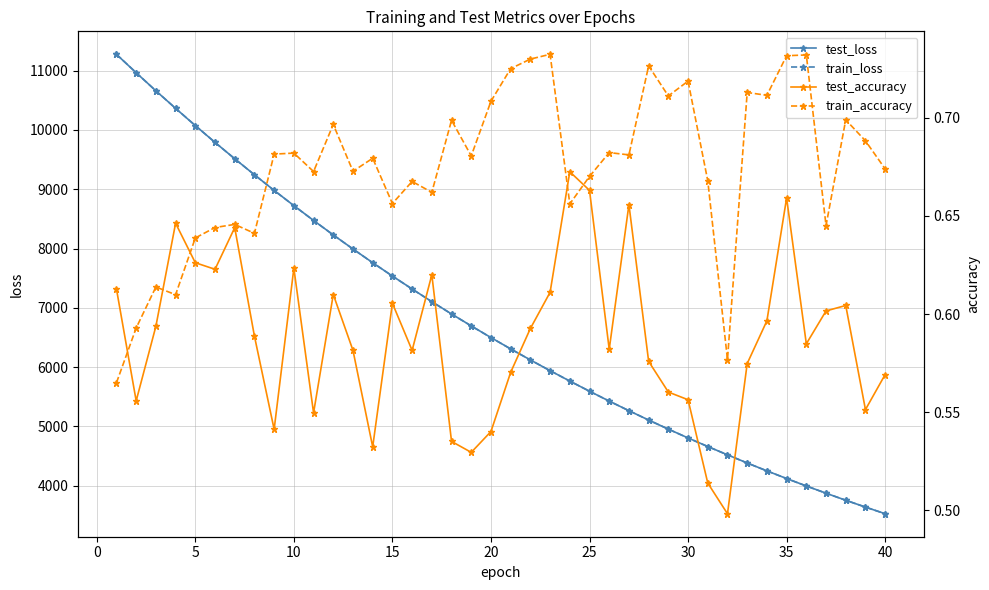

What is the sum of all train_loss values?

270123.9